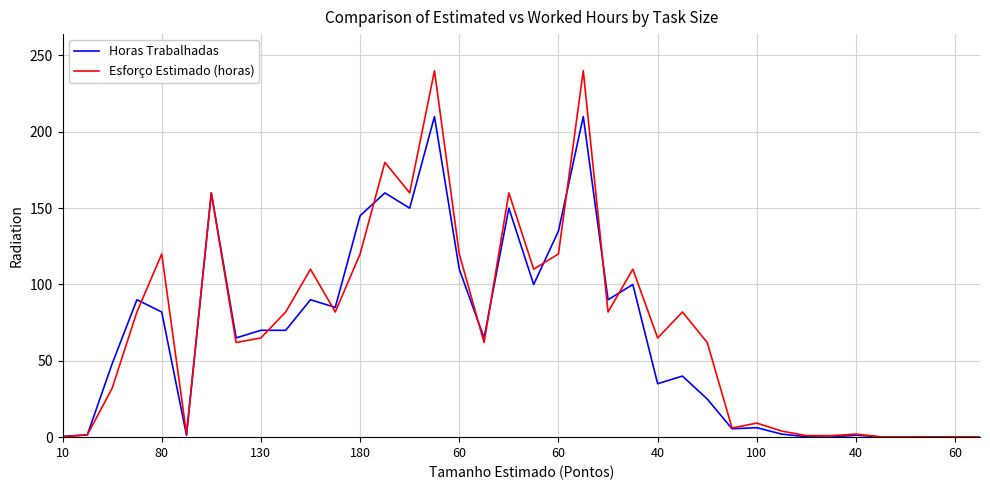

Rank the series by their maximum value, from highest to lowest.

Esforço Estimado (horas), Horas Trabalhadas